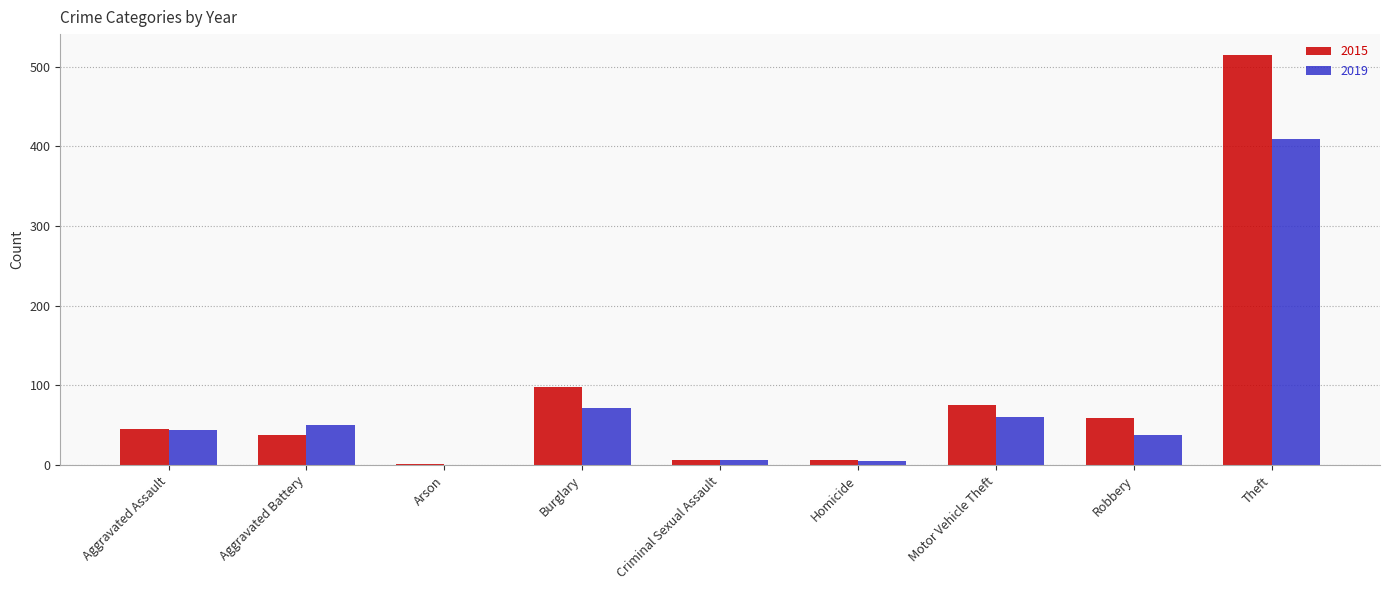

The 2019 series shows 34 at Burglary. True or false?

False